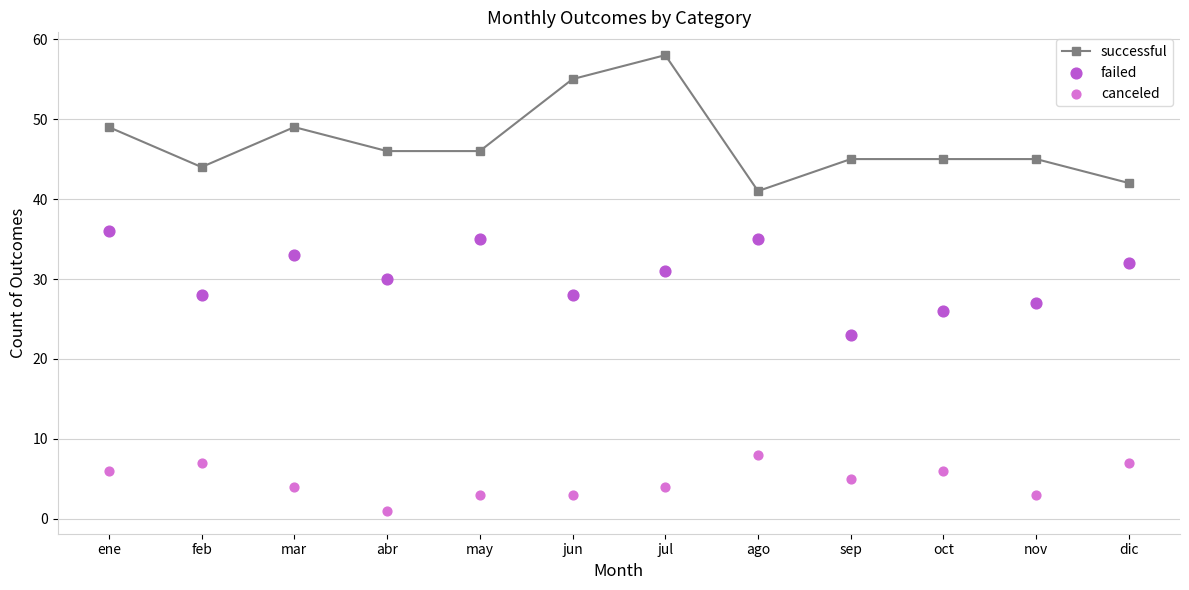

Which series contains the highest Y value?

successful